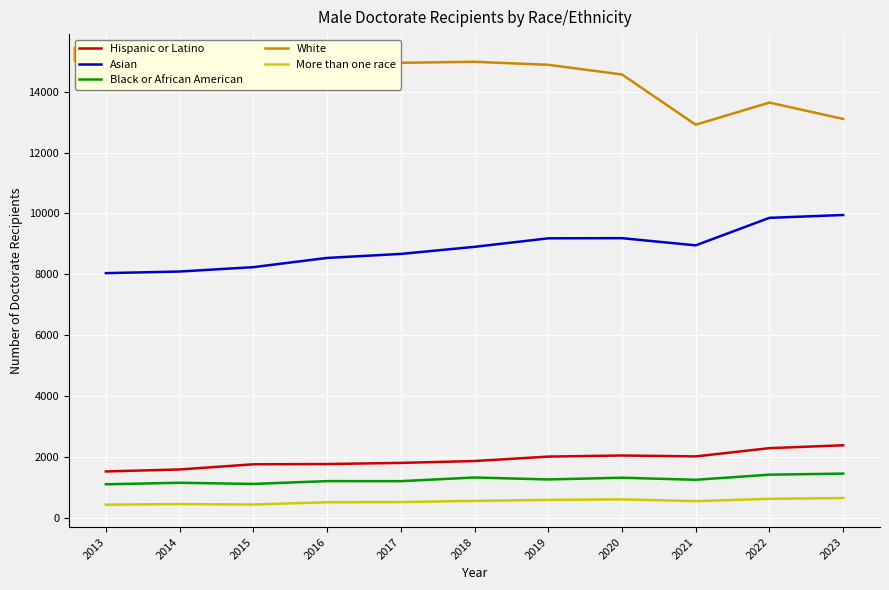

What is the sum of the More than one race values at 2015 and 2022?

1060